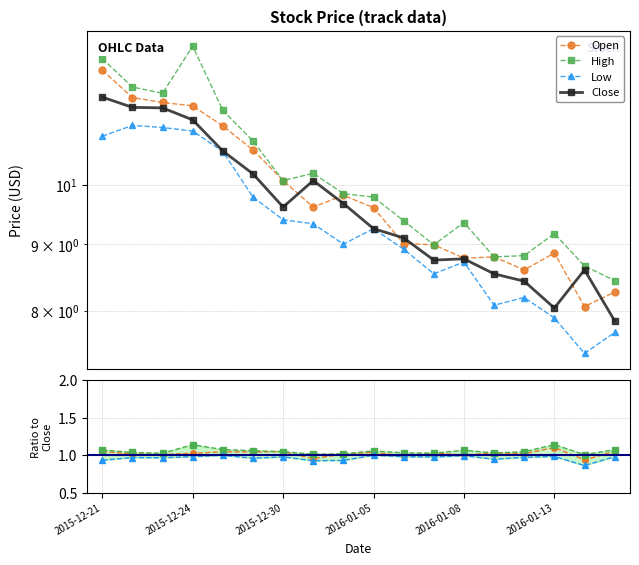

Which category has the lowest value in the High series?

2016-01-15